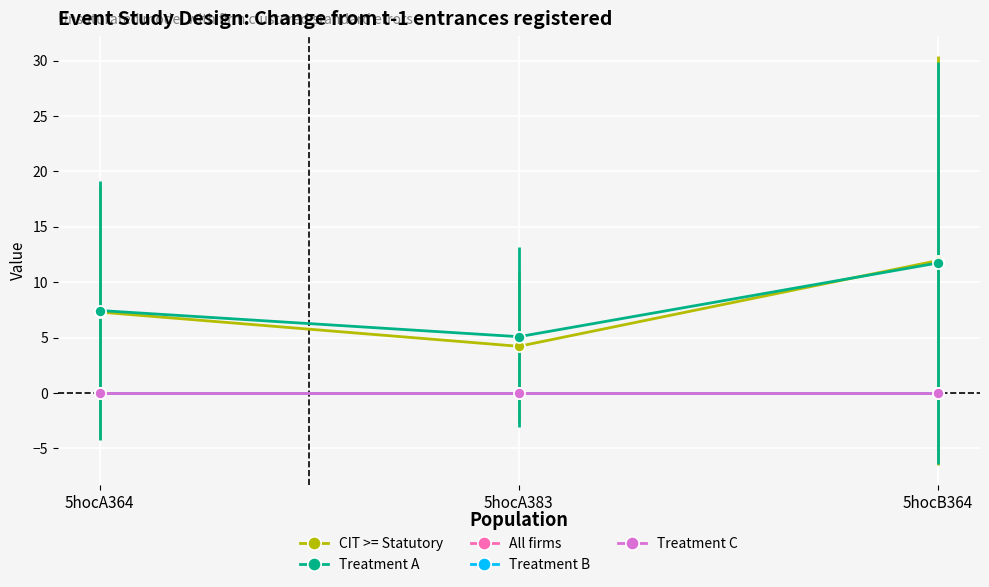

What is the greatest value displayed?

11.9